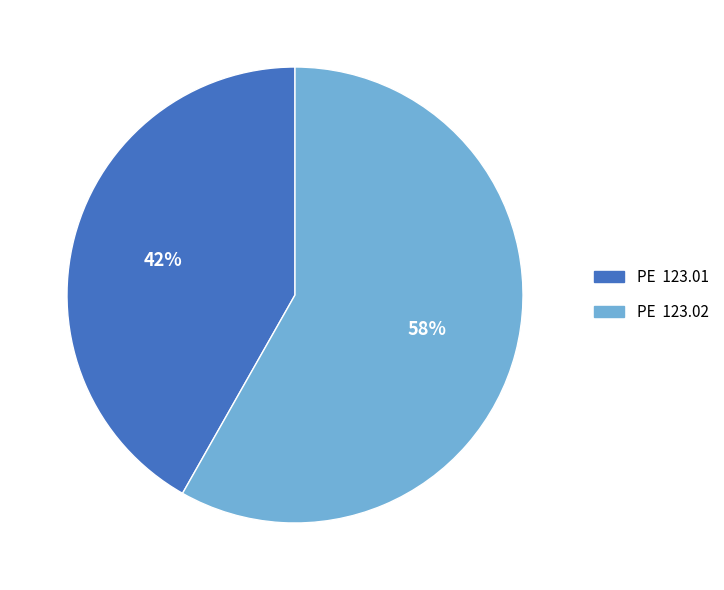

Which category has the biggest portion of the pie?

PE 123.02